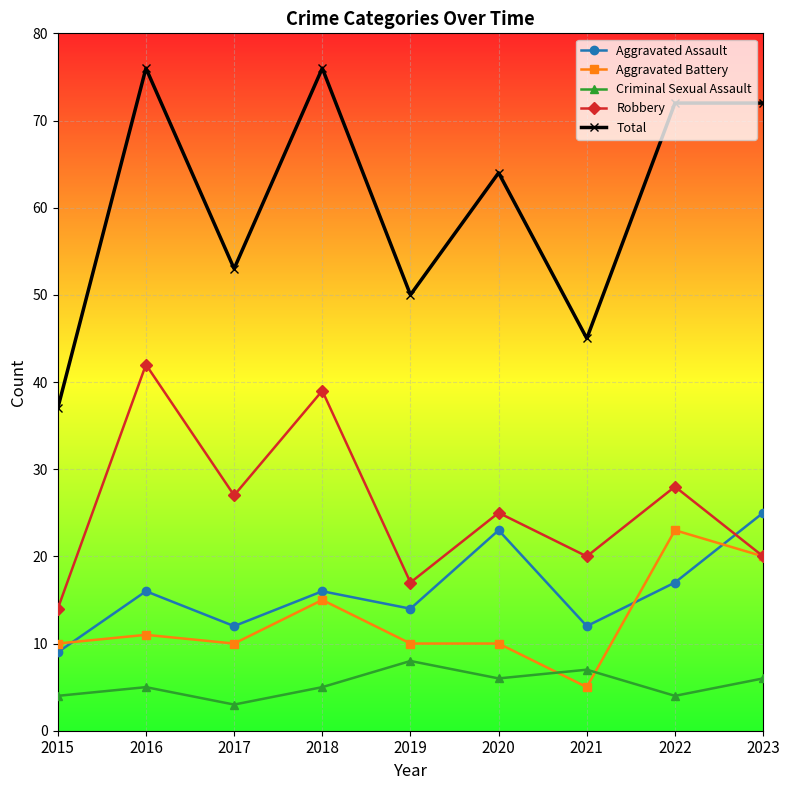

Which series has the largest total across all categories?

Total